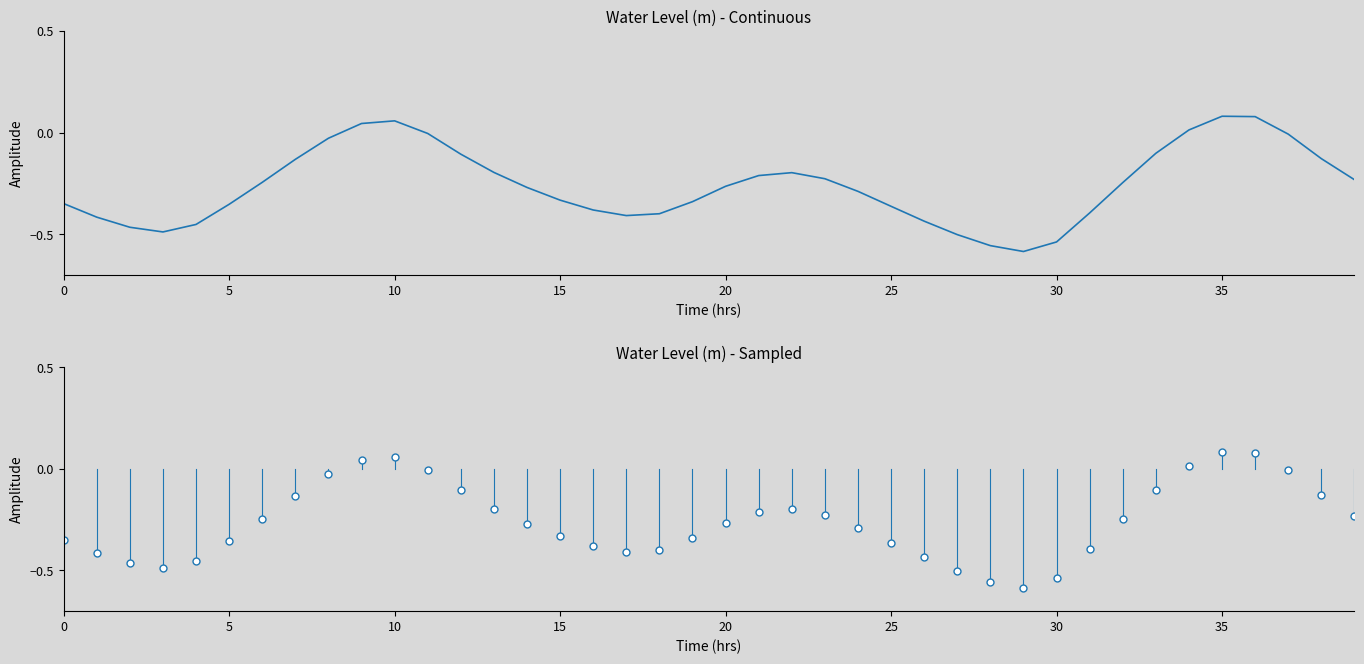

What is the approximate value at 39?

-0.2